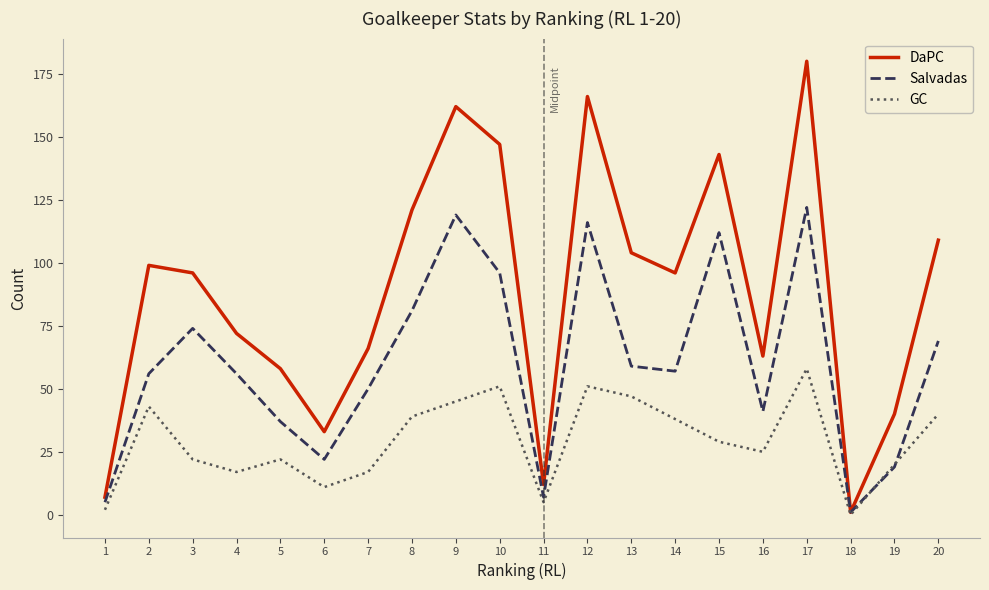

Rank the series by their maximum value, from highest to lowest.

DaPC, Salvadas, GC